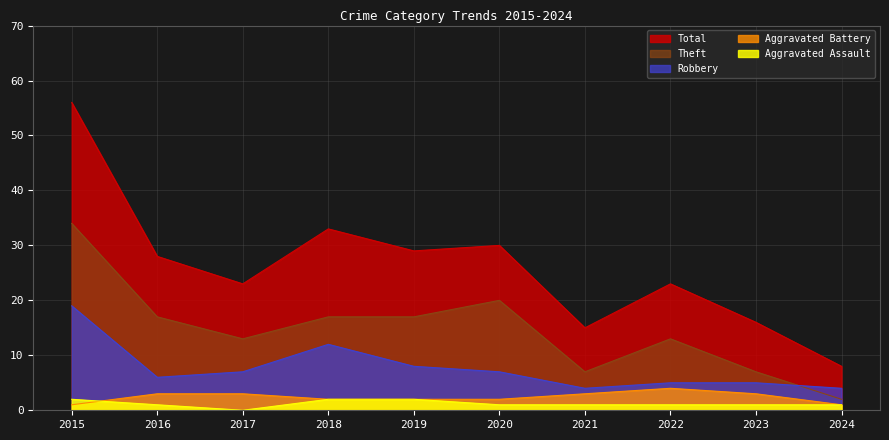

What is the approximate value of Robbery at 2024, to the nearest 5?

5